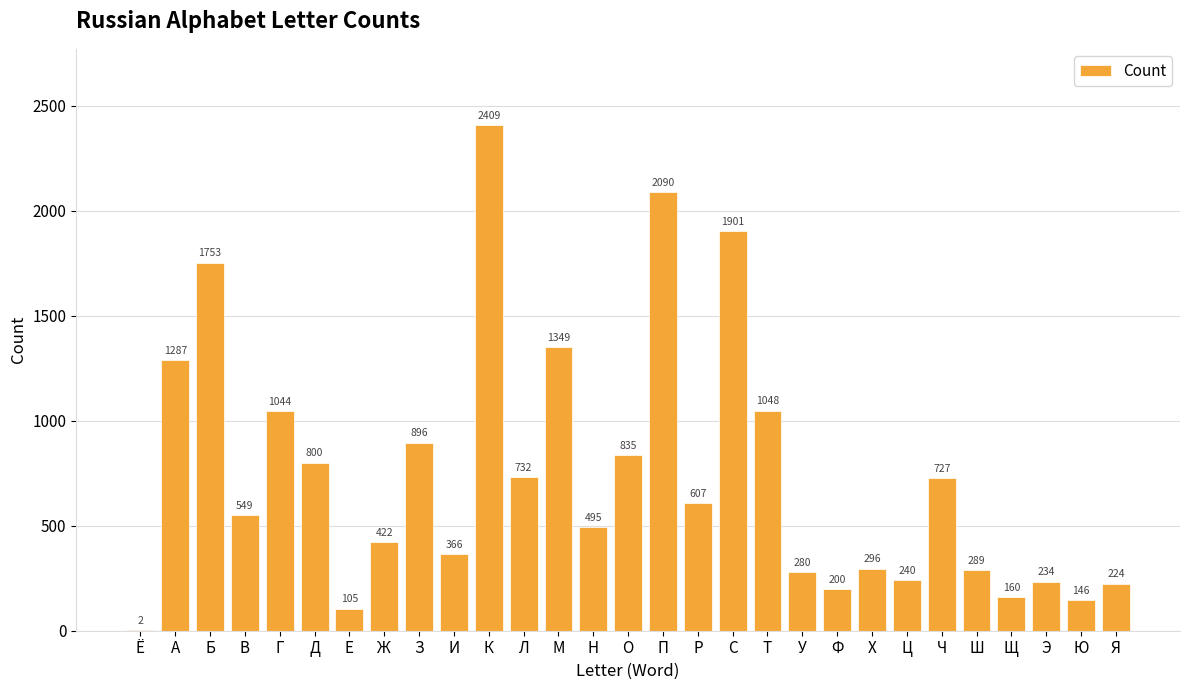

At which label does the data first exceed 549?

А